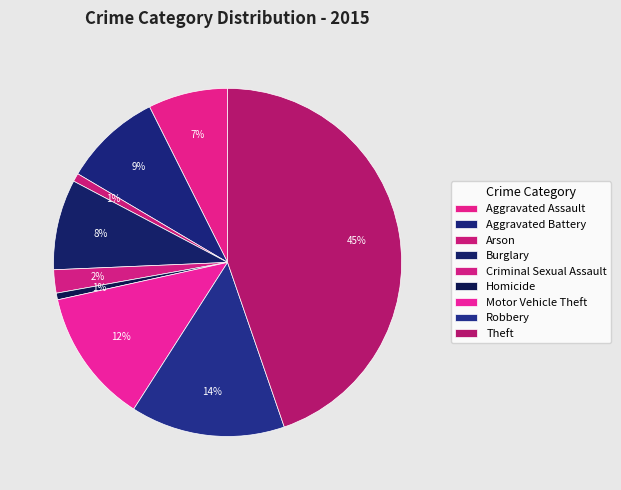

Count the number of slices in the pie.

9